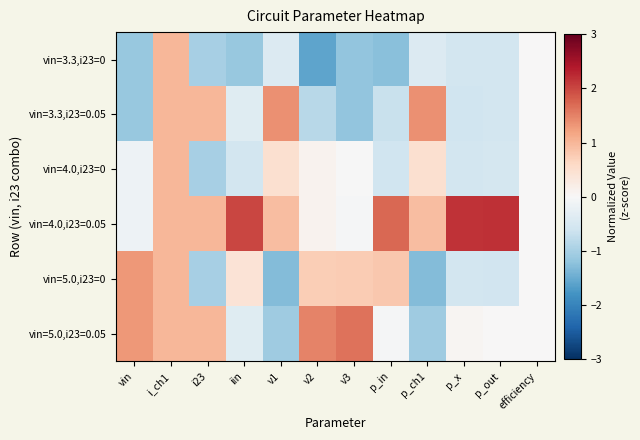

What is the difference between the highest and lowest values at p_x?

2.8